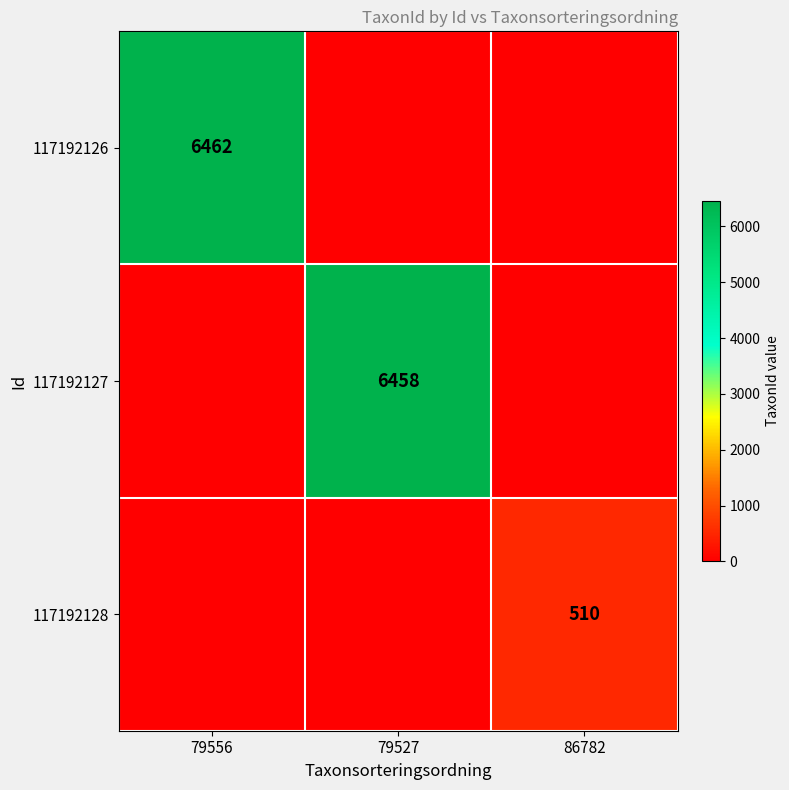

Is it true that 117192126 equals 6462 at 79556?

True